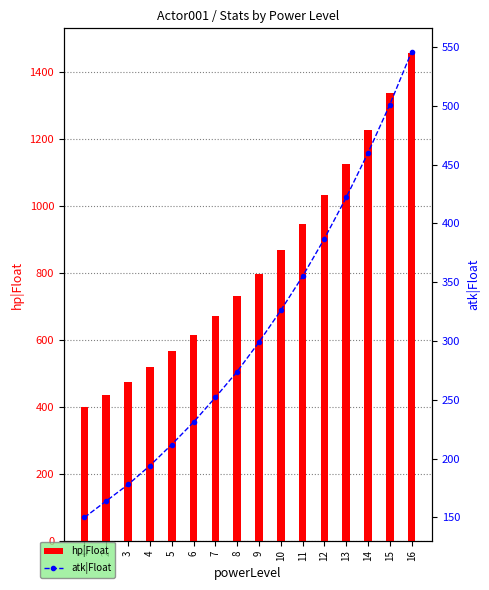

What is the total value across all series at 16?

2003